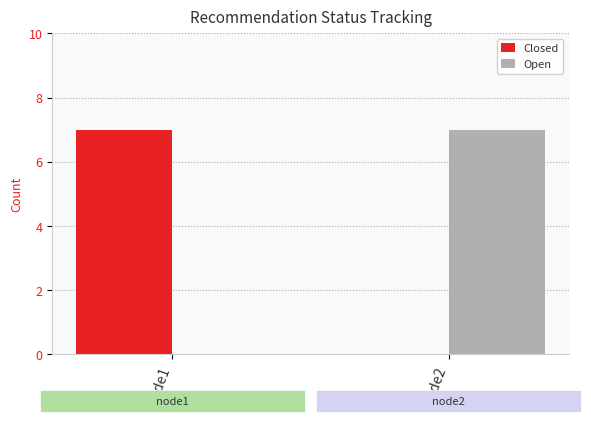

How many Open values are between 0 and 7?

2